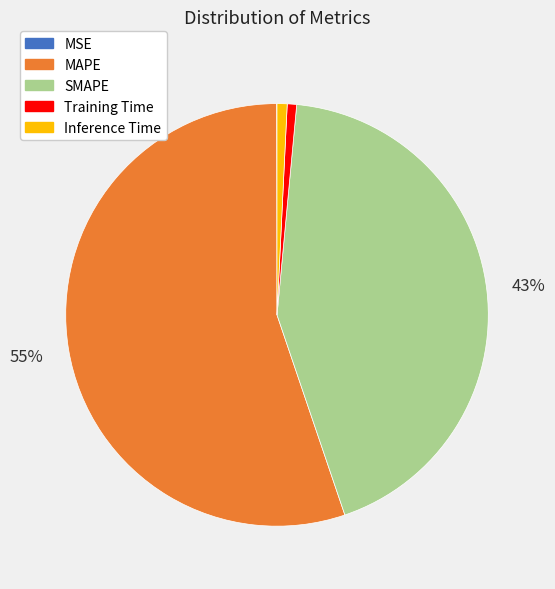

To the nearest percent, what portion does Training Time represent?

1%